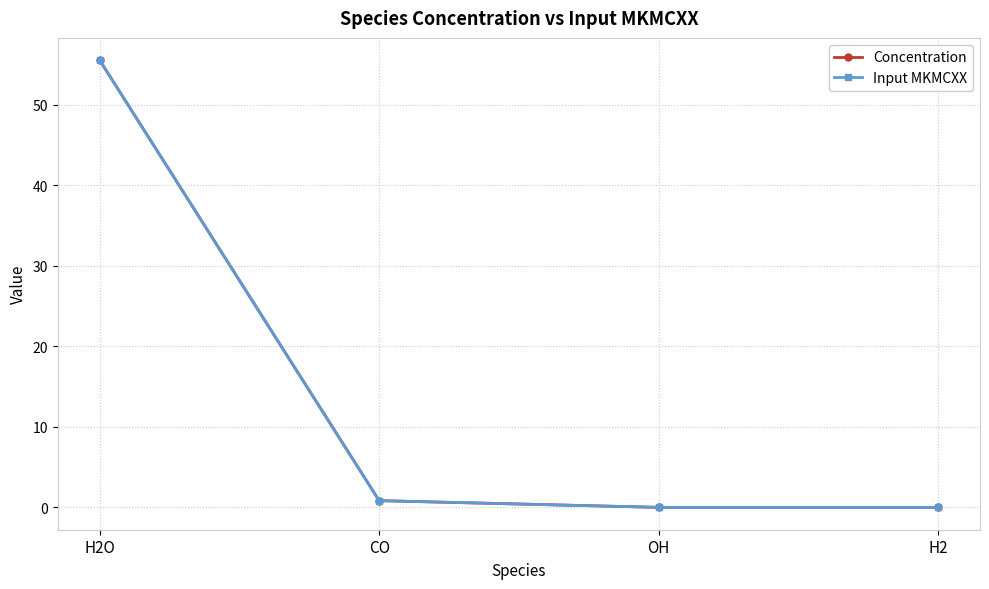

True or false: Concentration has more than 0 points higher than both neighbors.

False